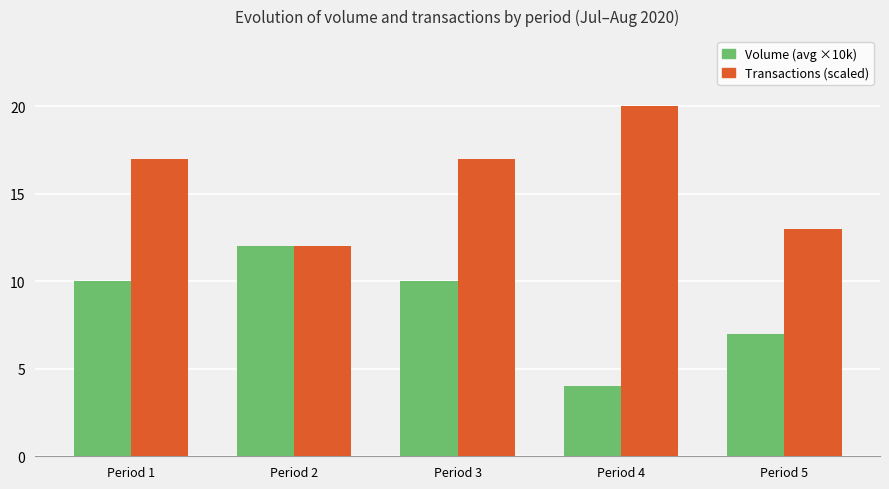

At which category does the chart reach its peak across all series?

Period 4